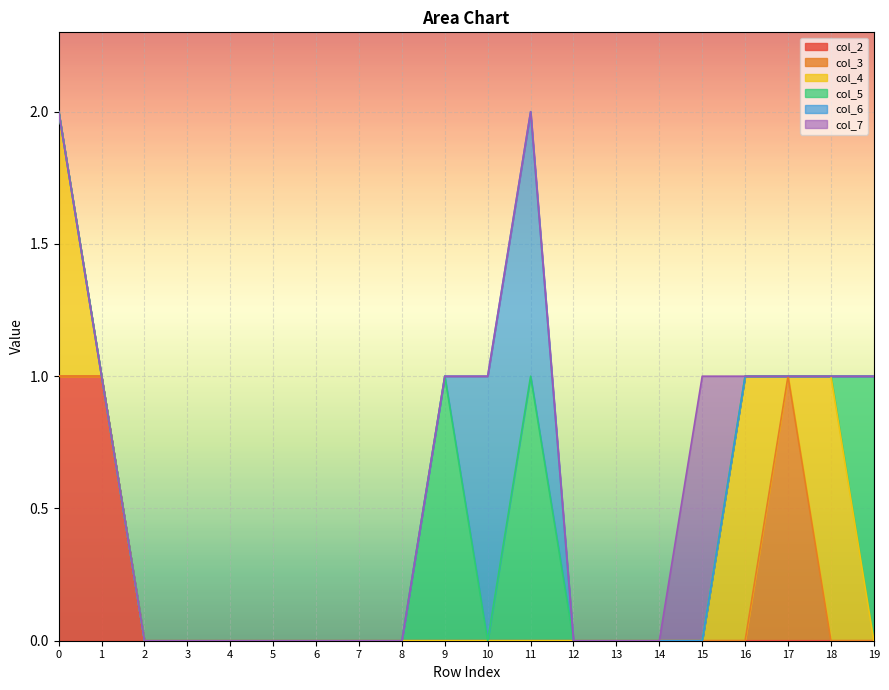

True or false: col_6 has more than 1 points higher than both neighbors.

False